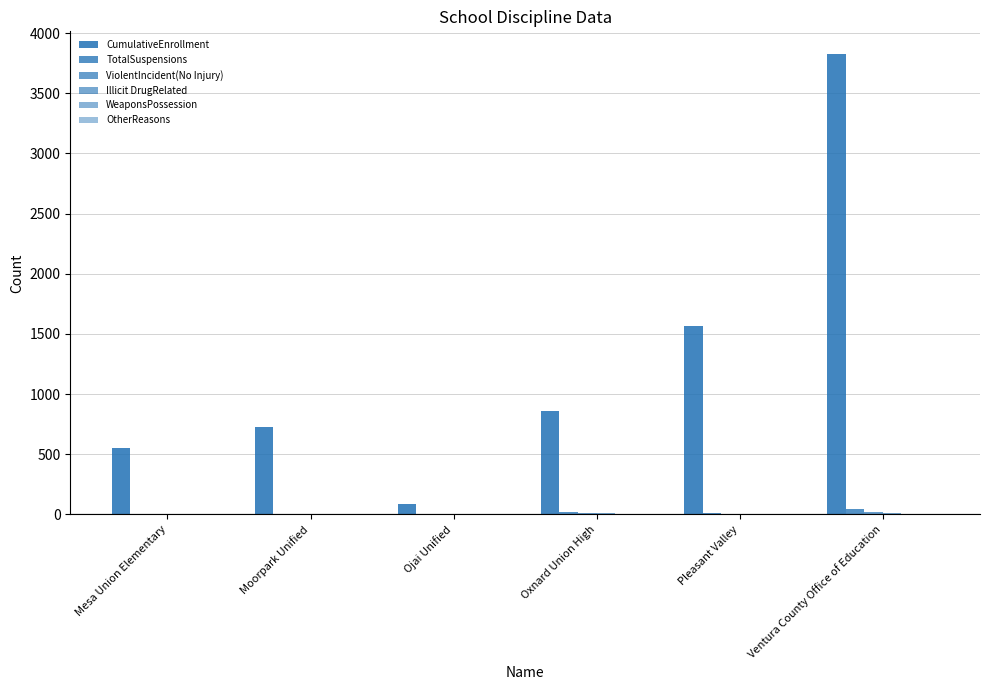

What is the maximum value shown in the chart?

3824